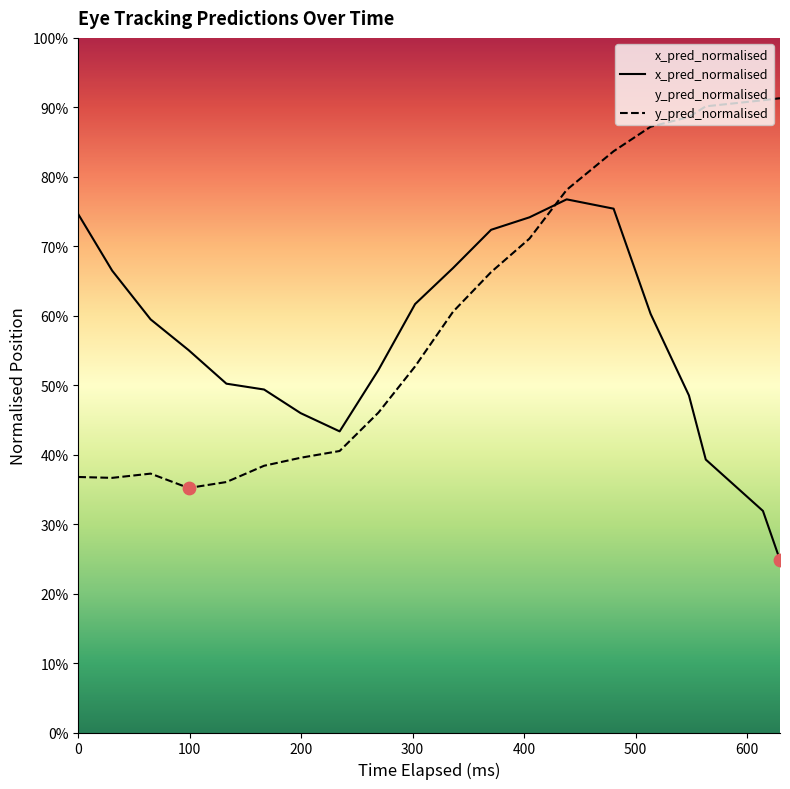

Which series reaches the minimum Y coordinate?

x_pred_normalised